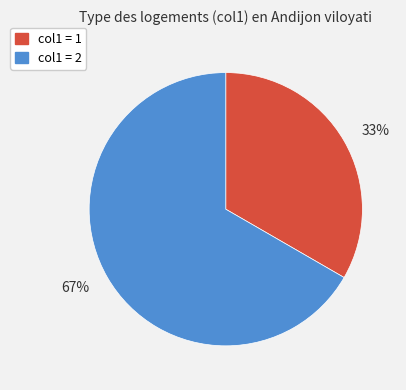

What is the majority slice?

67%